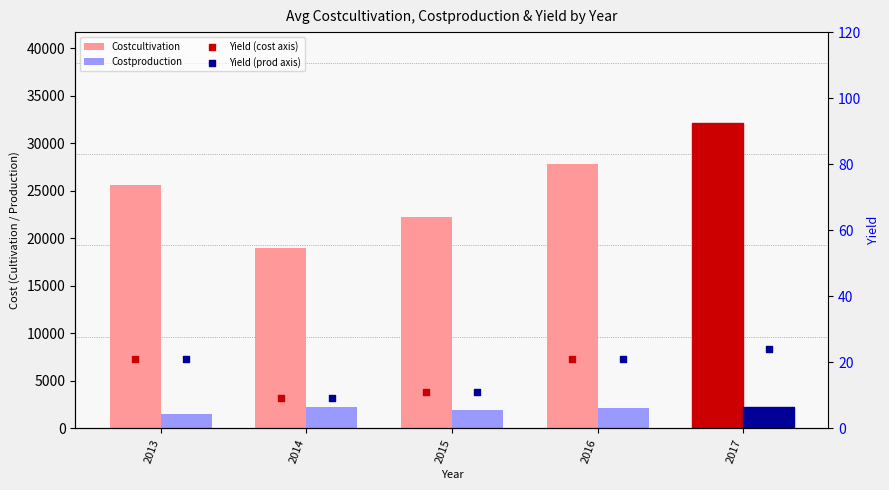

At which category is the sum across all series the highest?

2017